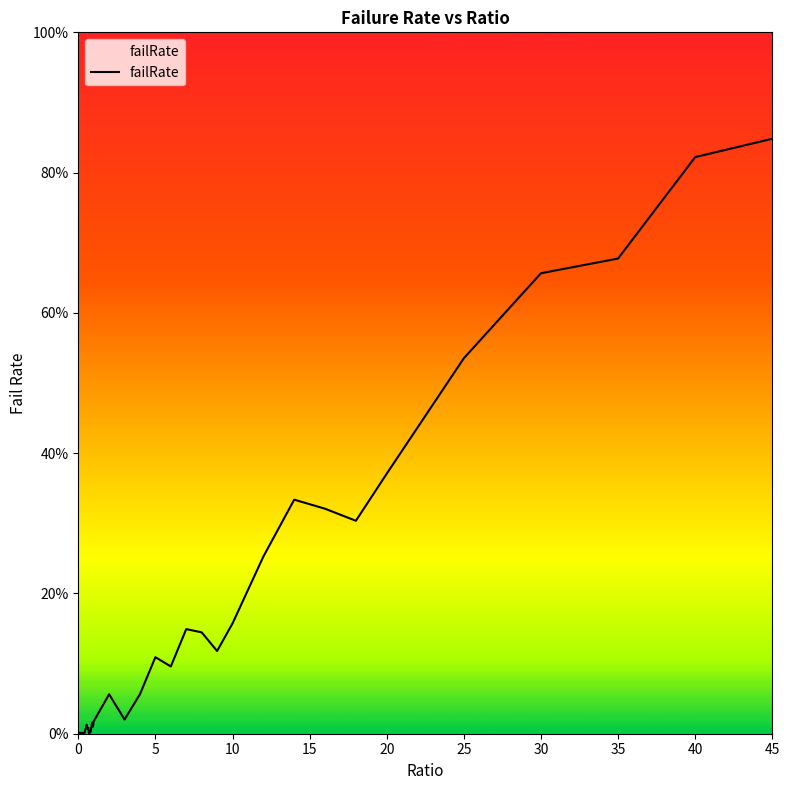

Does the chart display data point markers on the line(s)?

No